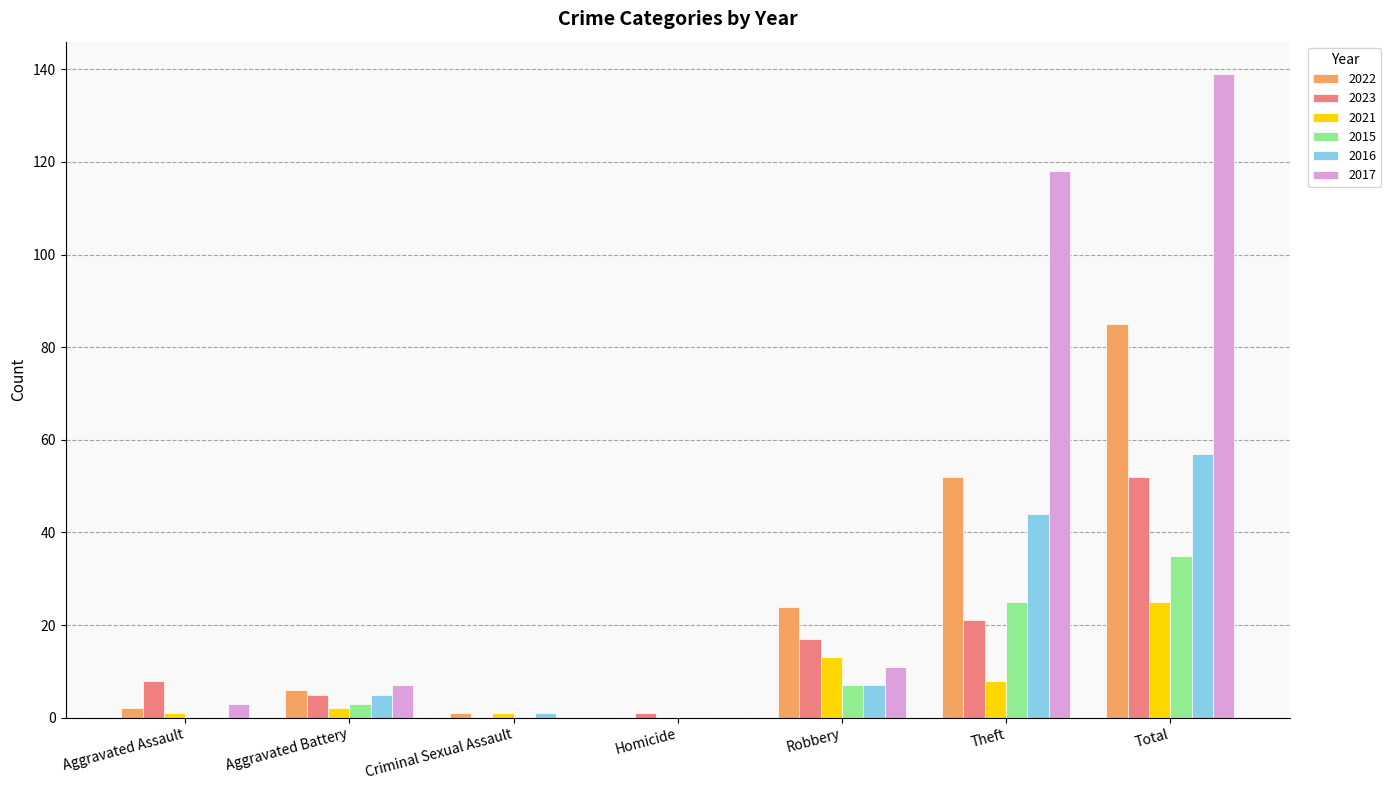

The 2017 series shows 3 at Aggravated Assault. True or false?

True